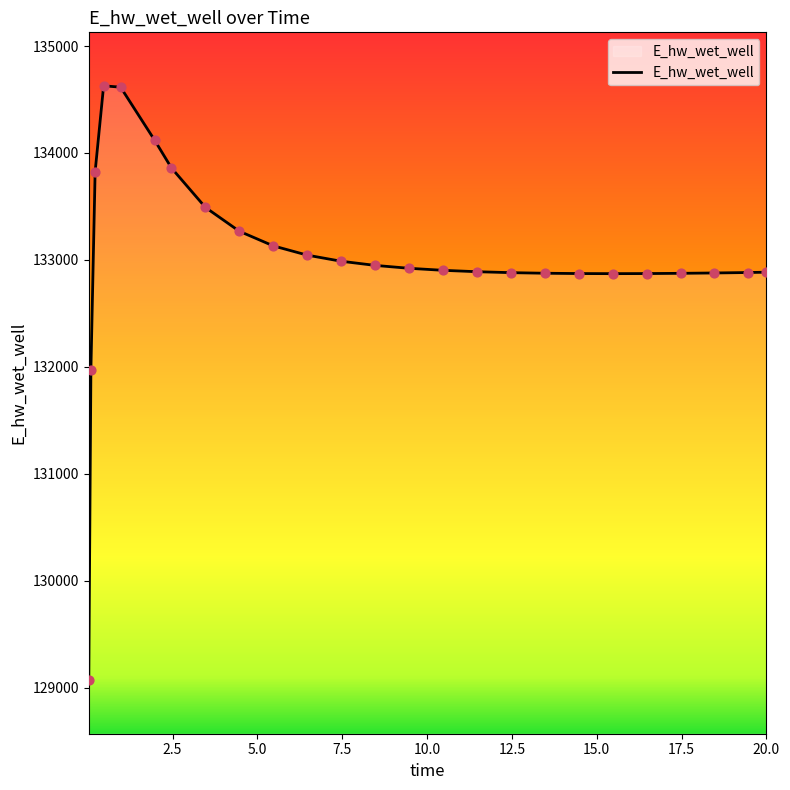

What is the maximum value shown in the chart?

134628.1